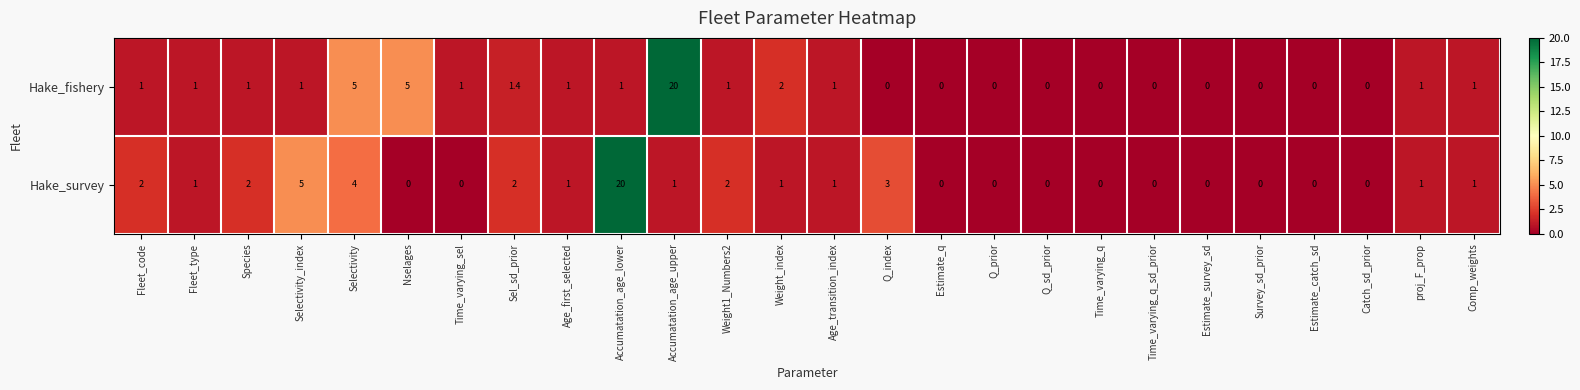

What is the highest value of the Hake_survey series?

20.0